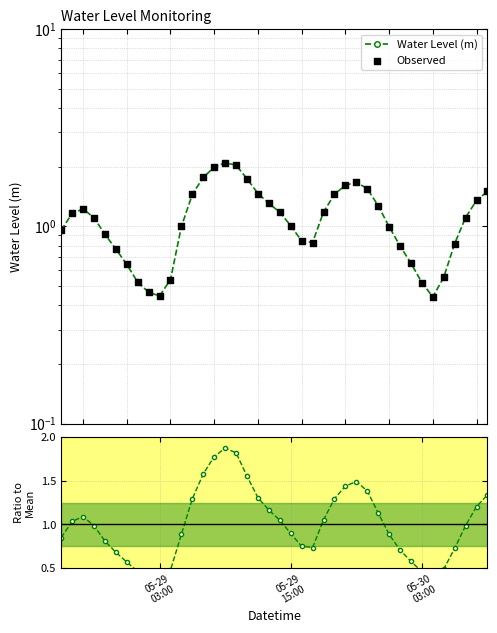

Which series contains the highest Y value?

Observed